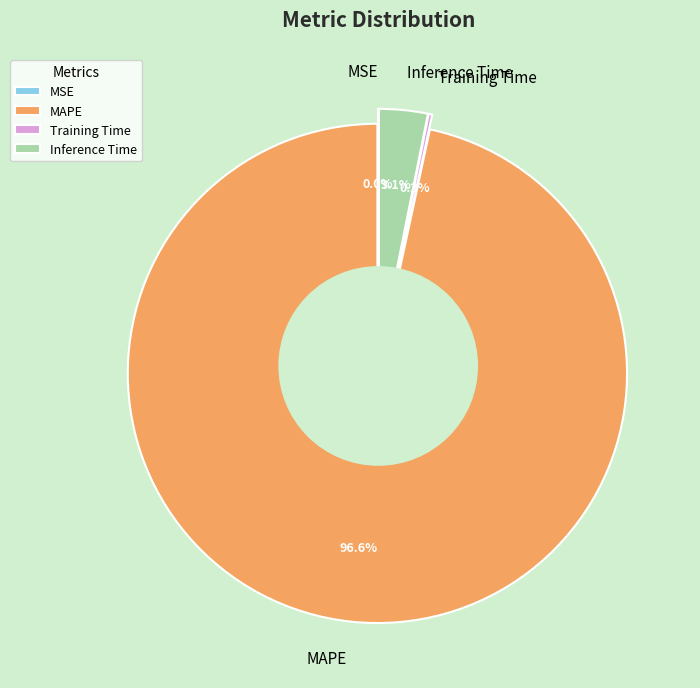

How many segments does this pie chart have?

4